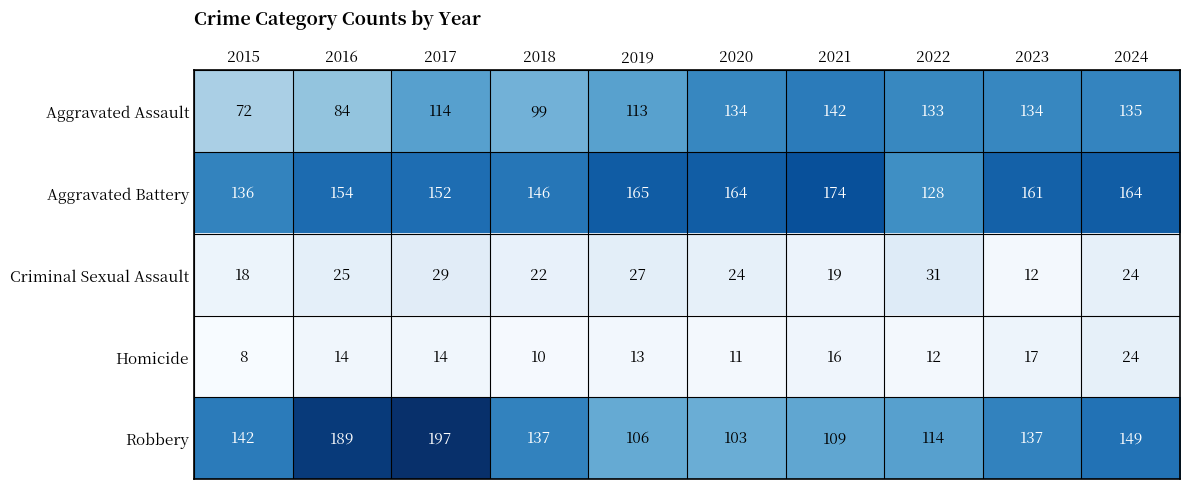

At which category is the sum across all series the highest?

2017